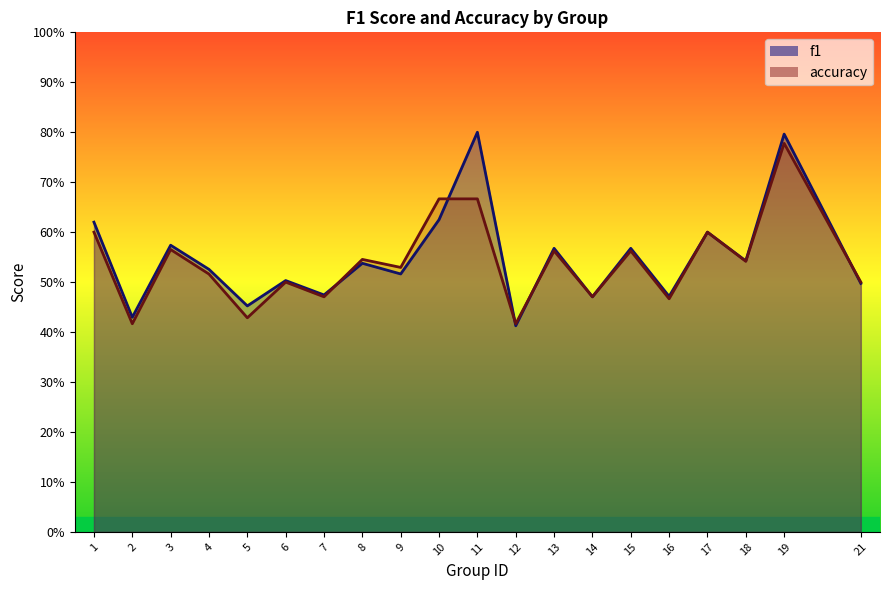

Rank the series by their average value, from lowest to highest.

accuracy, f1